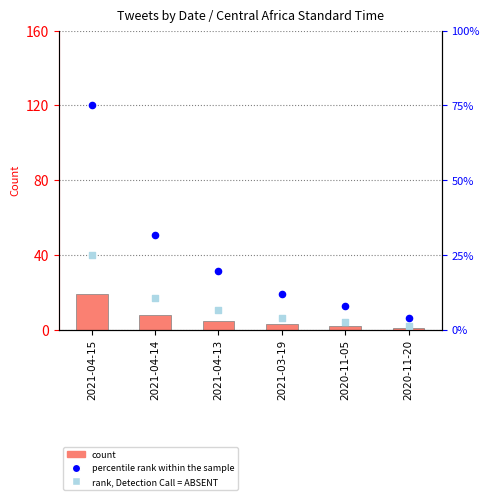

At how many categories does at least one series exceed 93?

1